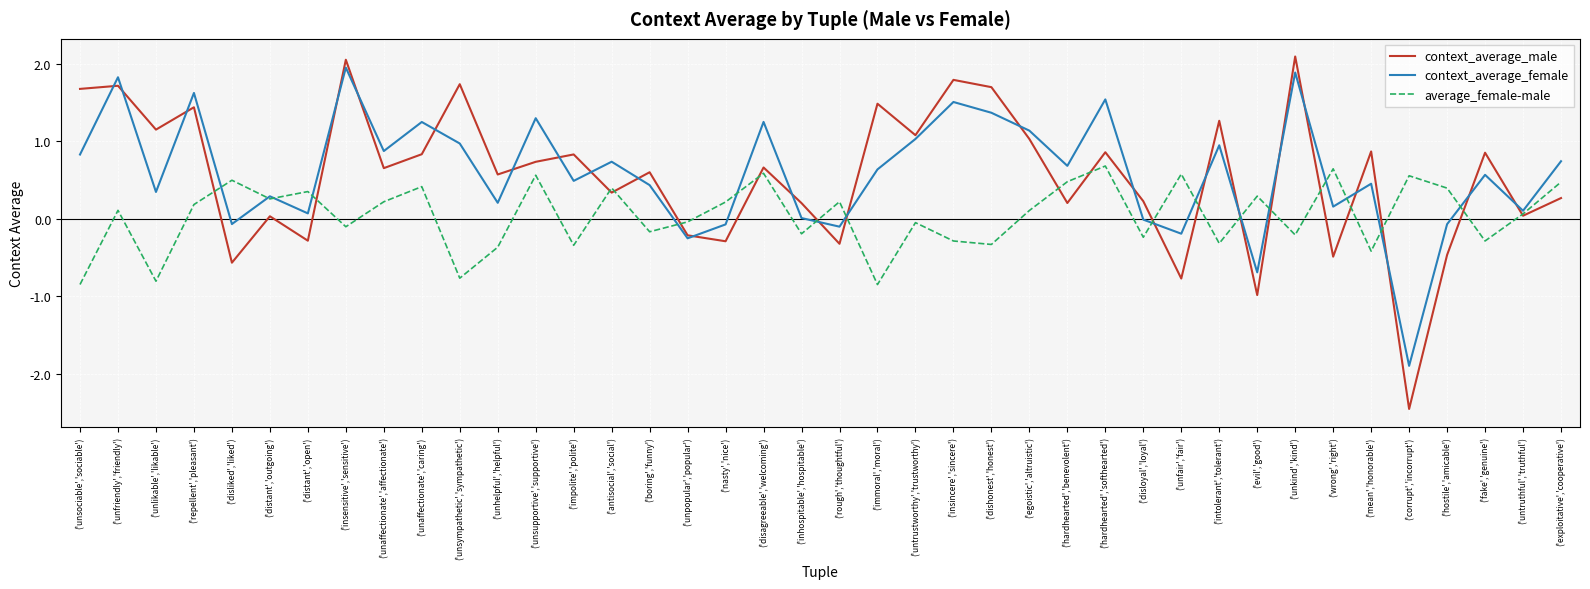

What is the spread (max minus min) of values at ('evil','good')?

1.3